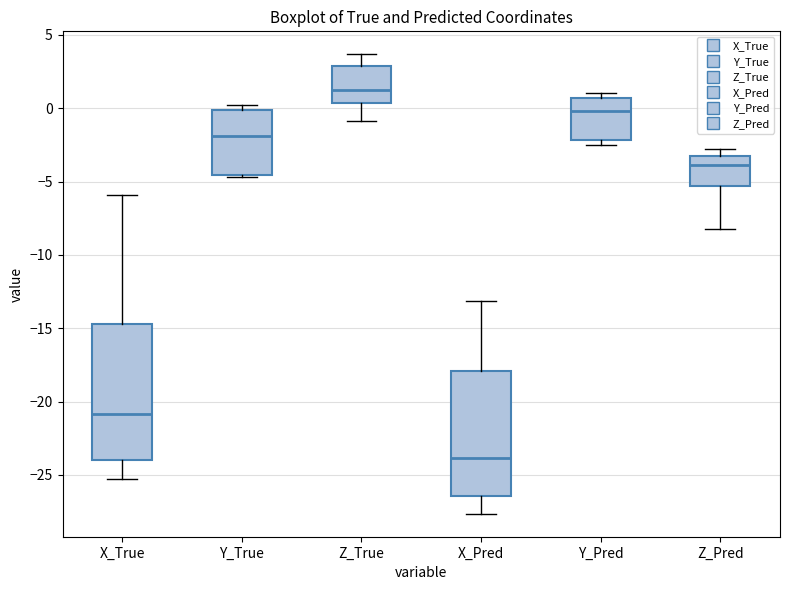

Which box is the tallest, from its lower edge to its upper edge?

X_True